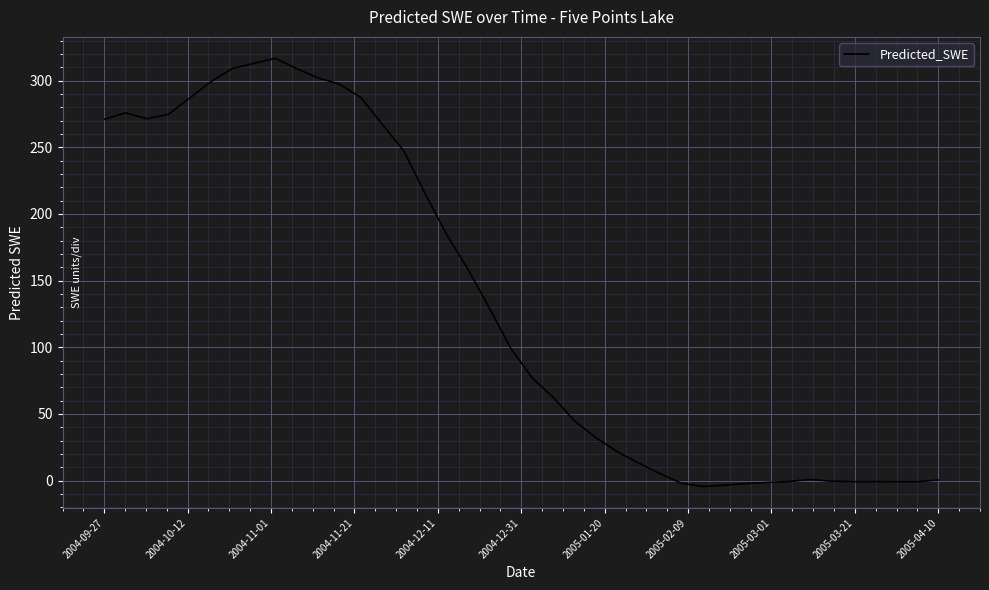

What is the difference between the maximum and minimum values?

321.1